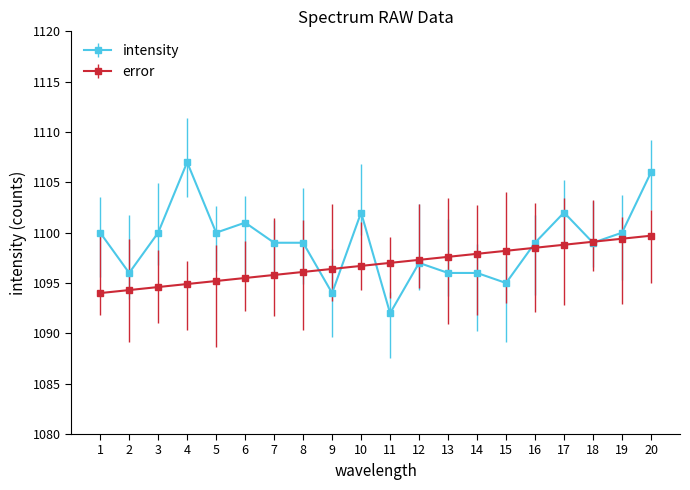

Rank the series by their average value, from highest to lowest.

intensity, error